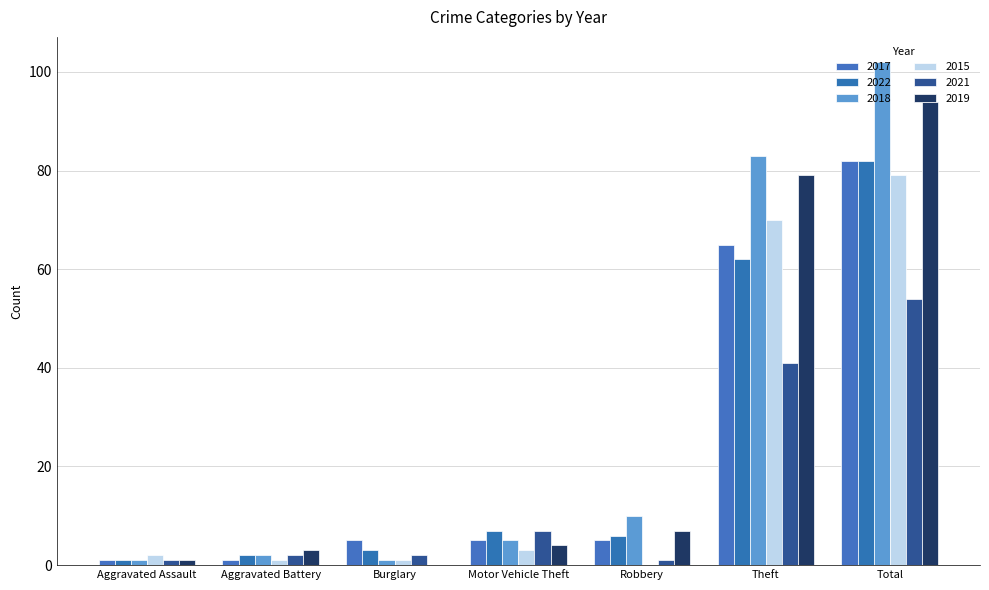

How many groups of bars are there?

7